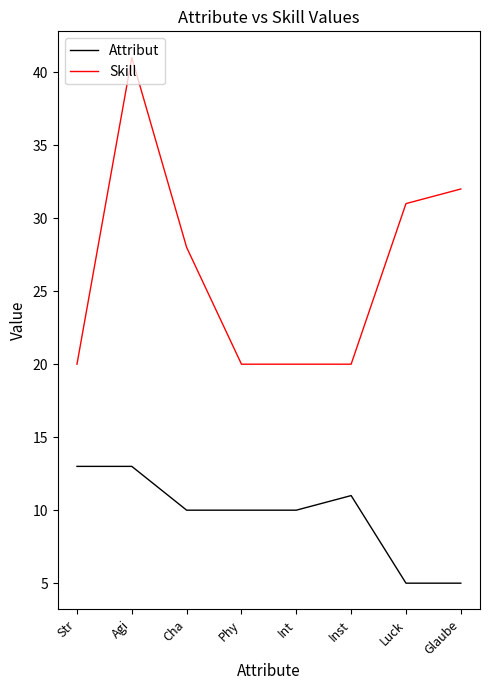

Rank the series by their average value, from highest to lowest.

Skill, Attribut